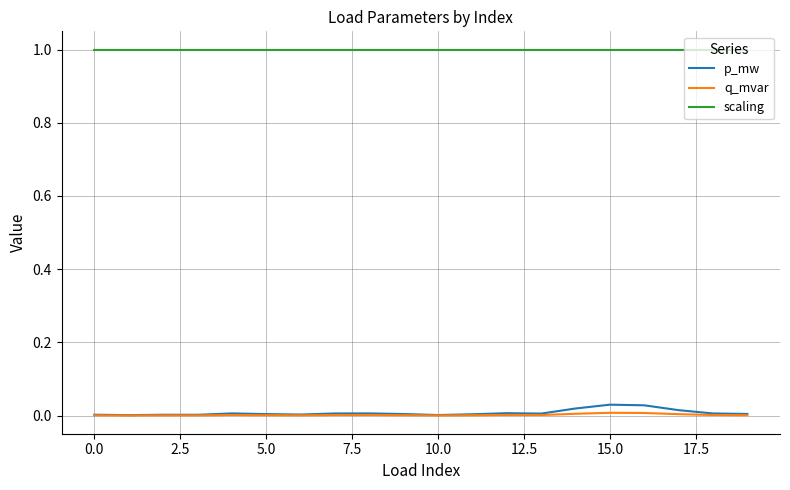

What is the greatest value displayed?

1.0